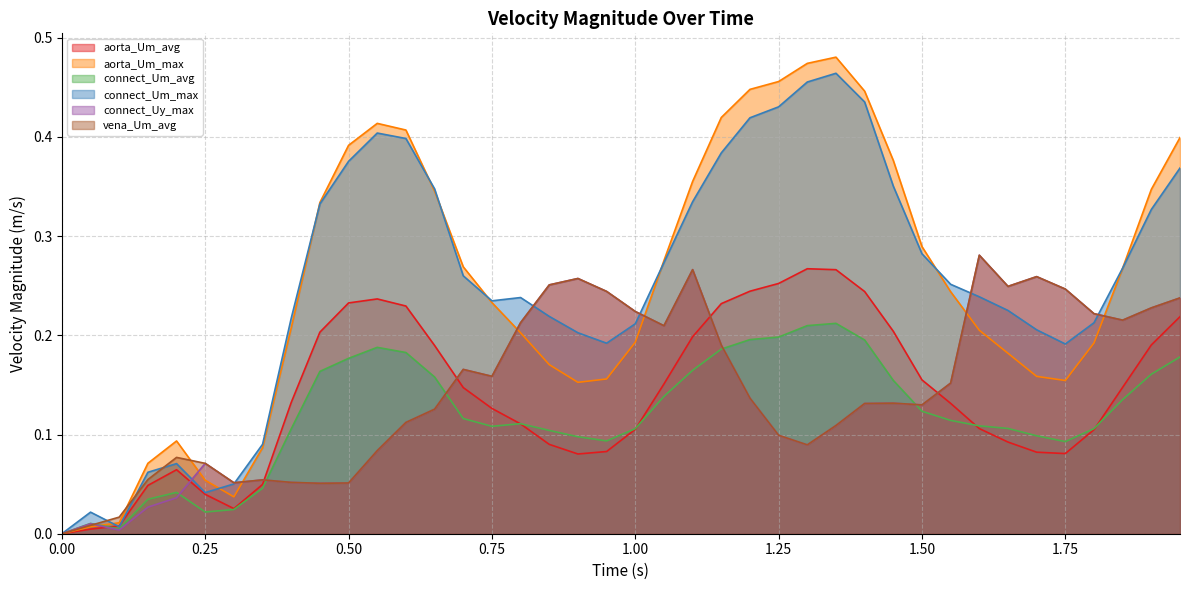

What is the difference between the second highest and second lowest values in the connect_Uy_max series?

0.3